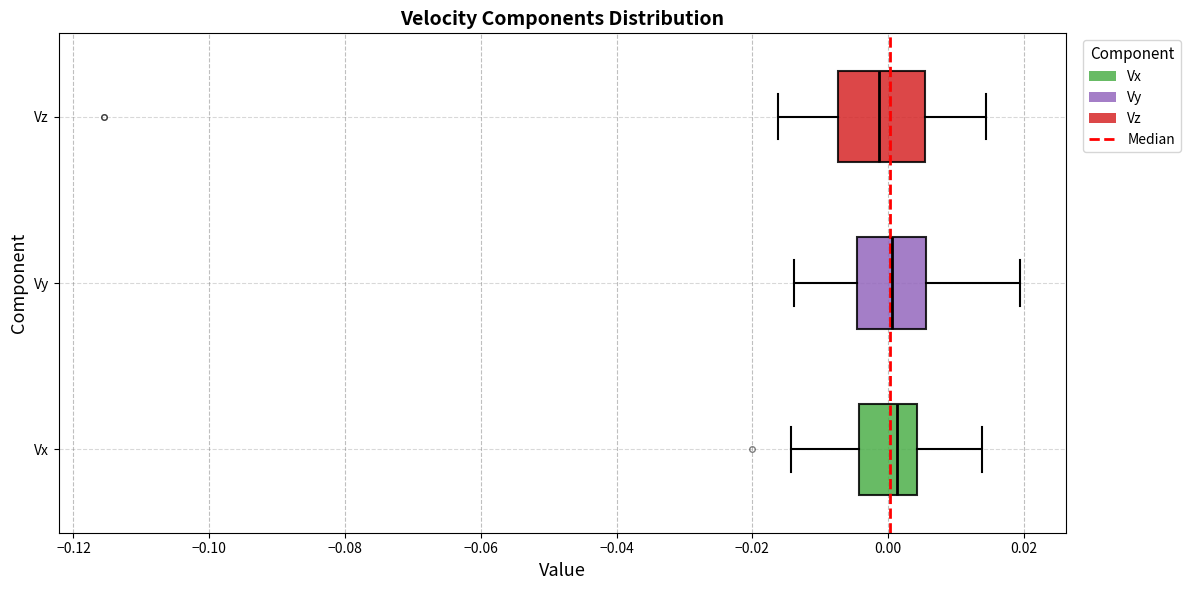

Reading bottom to top, transcribe this box plot: for each box, give where its median line is, the range the box spans, and where its two whiskers end, as read against the x-axis. The values are not printed on the chart, so give them approximately, as read against the axis.

Vx: median 0.002, box -0.004 to 0.004, whiskers -0.014 to 0.014
Vy: median 0.000, box -0.004 to 0.006, whiskers -0.014 to 0.020
Vz: median -0.002, box -0.008 to 0.006, whiskers -0.016 to 0.014